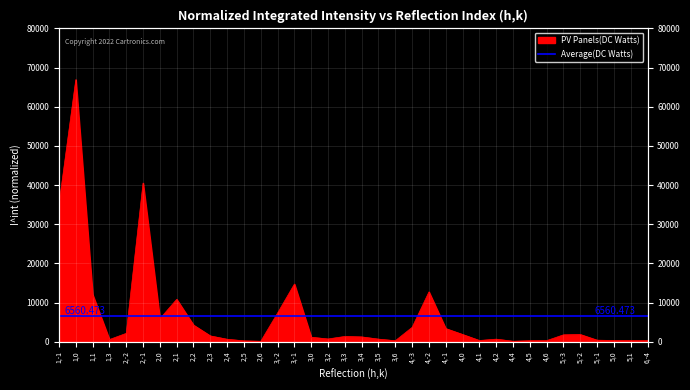

What position from the right is 1,3?

33